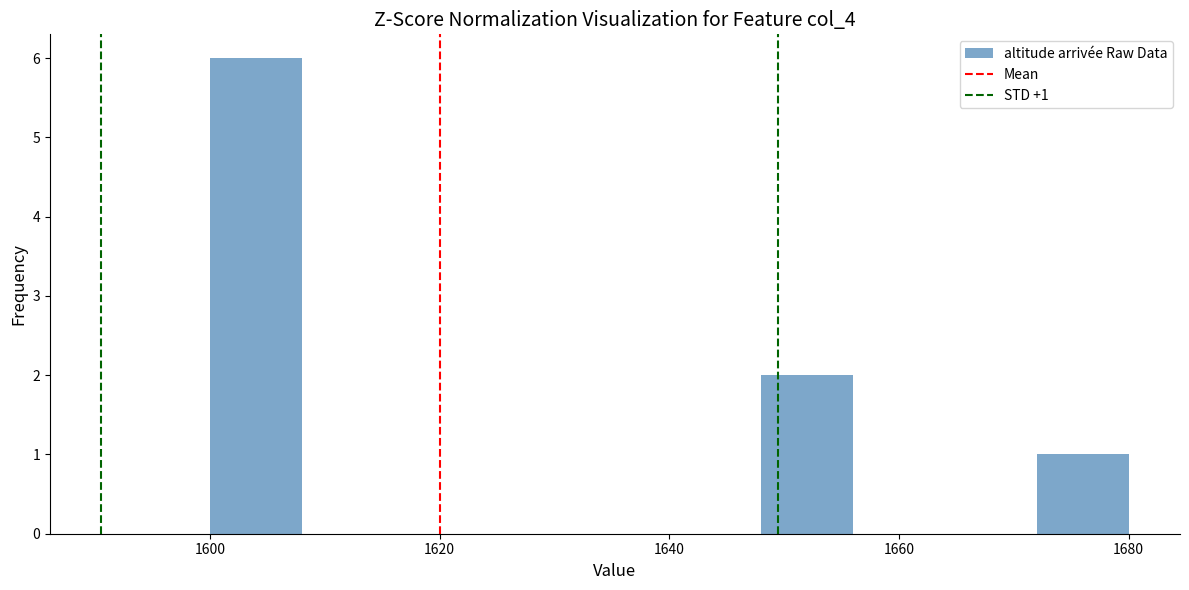

Over which range of the x-axis is the bar tallest?

1600 to 1608